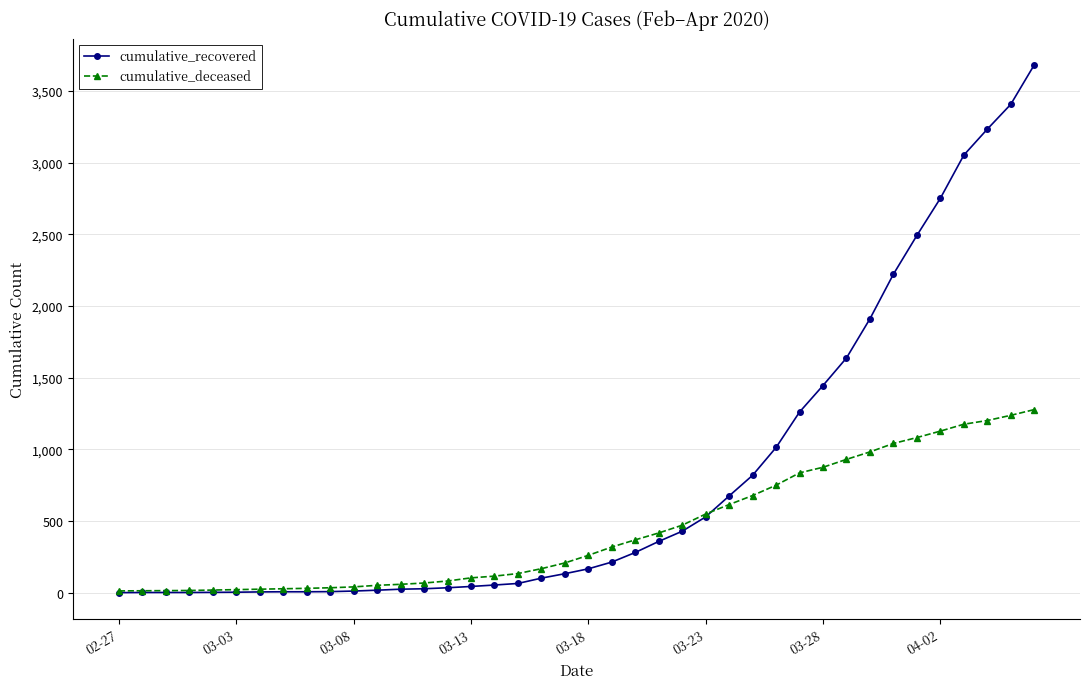

List the series in order of their peak value, lowest first.

cumulative_deceased, cumulative_recovered